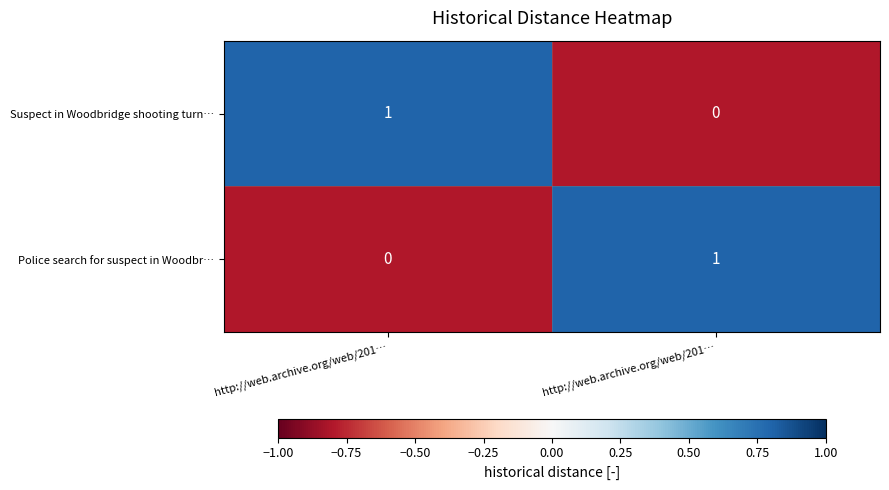

Between http://web.archive.org/web/201… and http://web.archive.org/web/201…, which series saw the biggest shift?

Suspect in Woodbridge shooting turn…